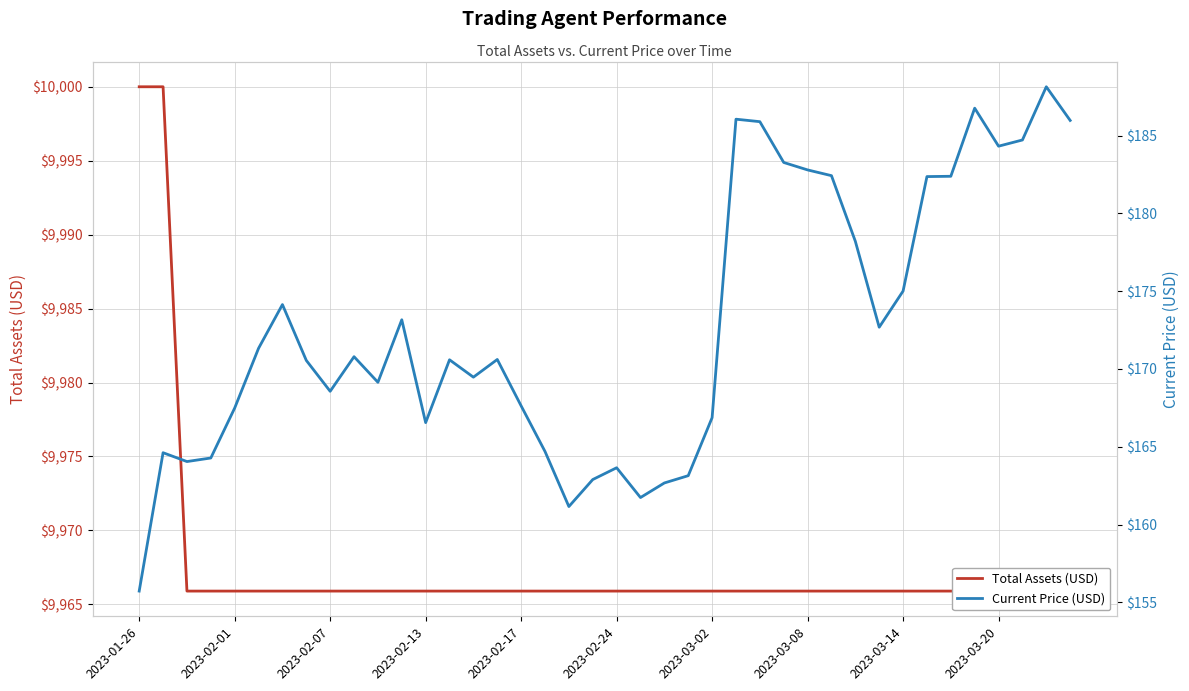

What position from the left is 2023-03-08?

29